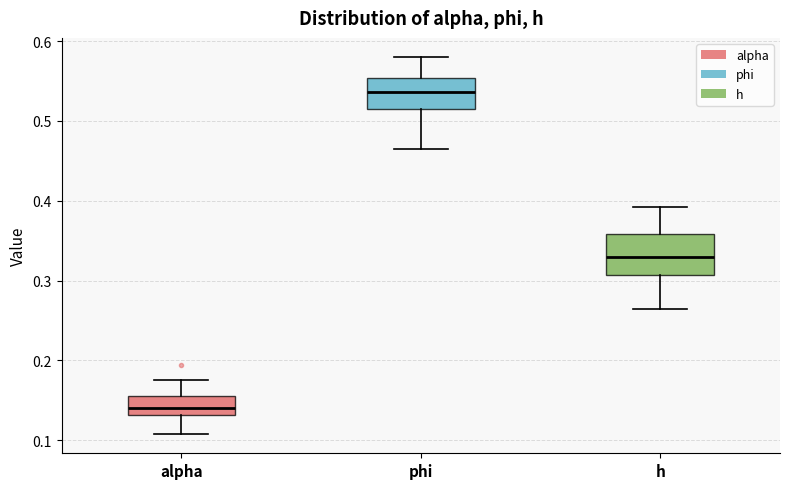

Where does the median line of the box for alpha sit on the y-axis? The values are not printed on the chart, so give them approximately, as read against the axis.

0.14